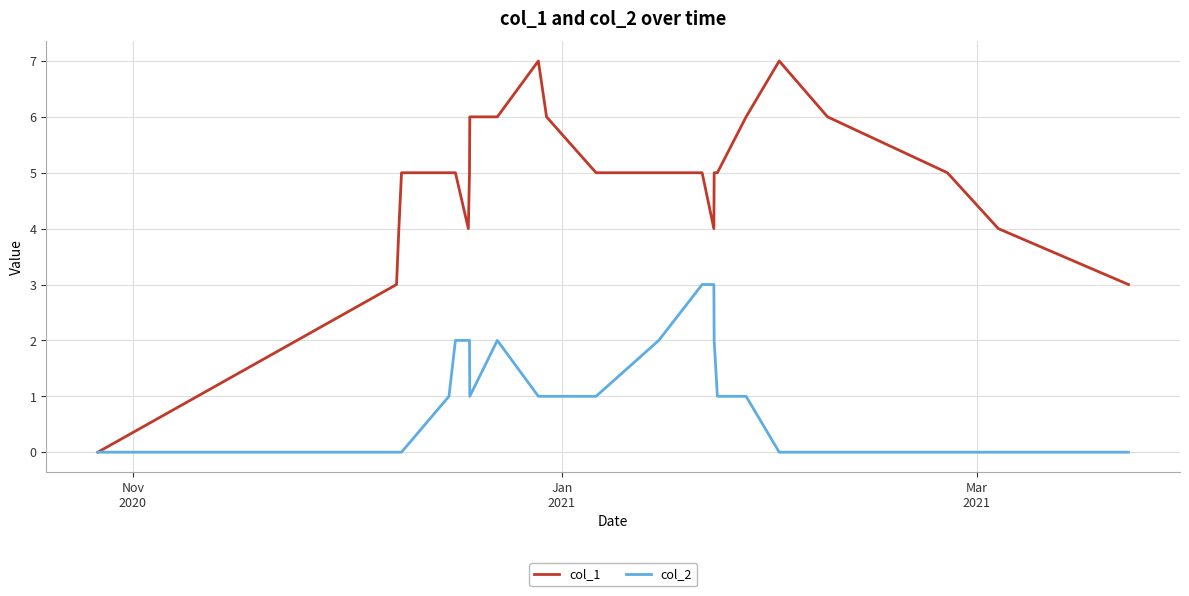

Rank the series by their maximum value, from highest to lowest.

col_1, col_2